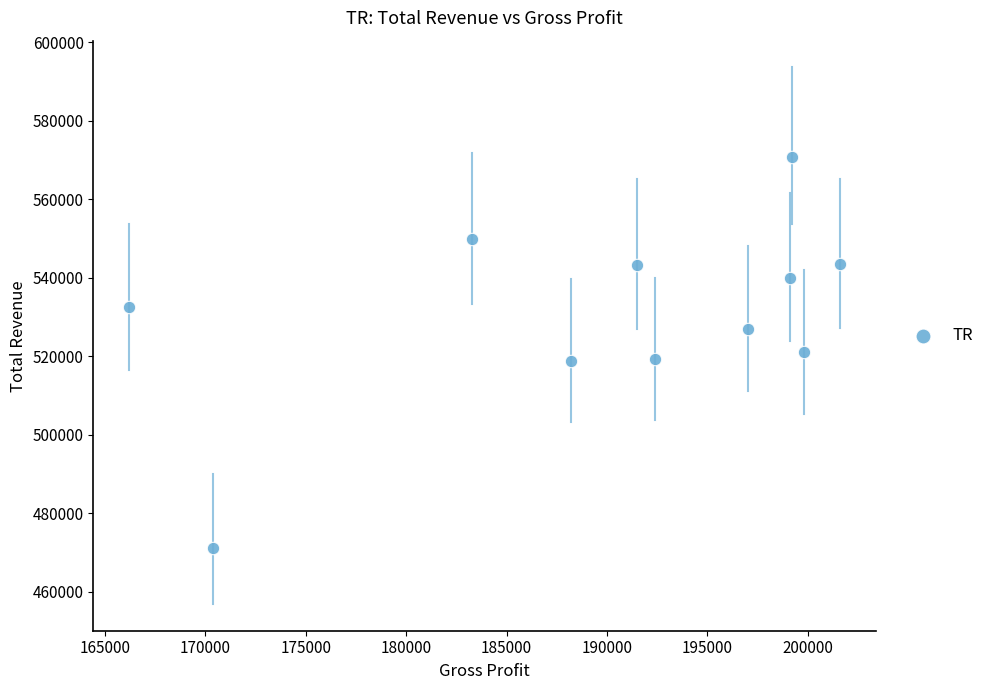

What is the average Y value?

530700